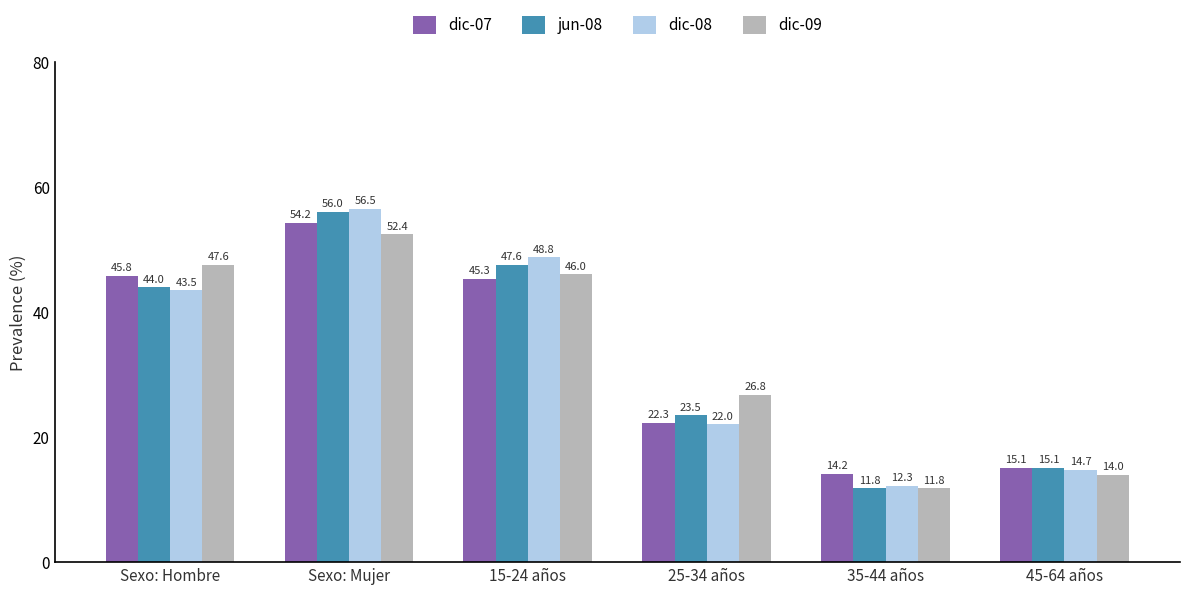

Which category has the highest value in the dic-09 series?

Sexo: Mujer